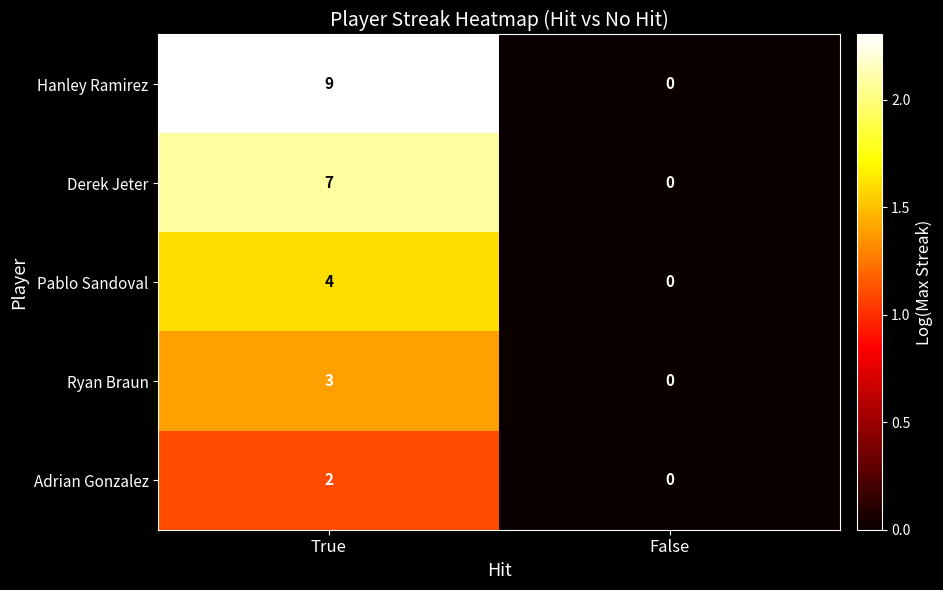

What is the difference between the maximum and minimum values in the Derek Jeter series?

7